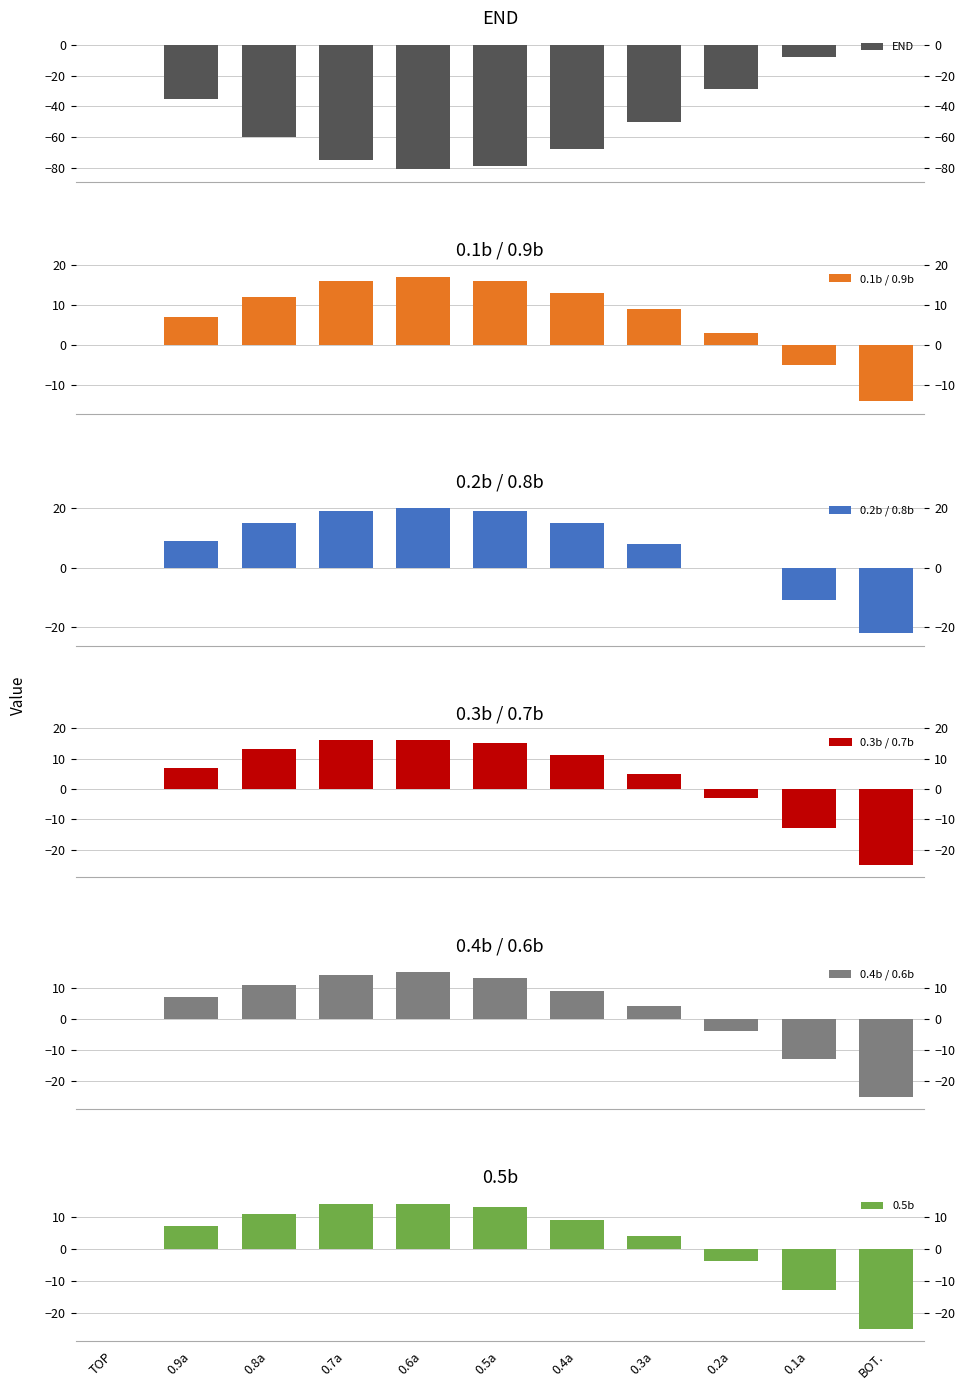

Which series changed the most between TOP and 0.7a?

END